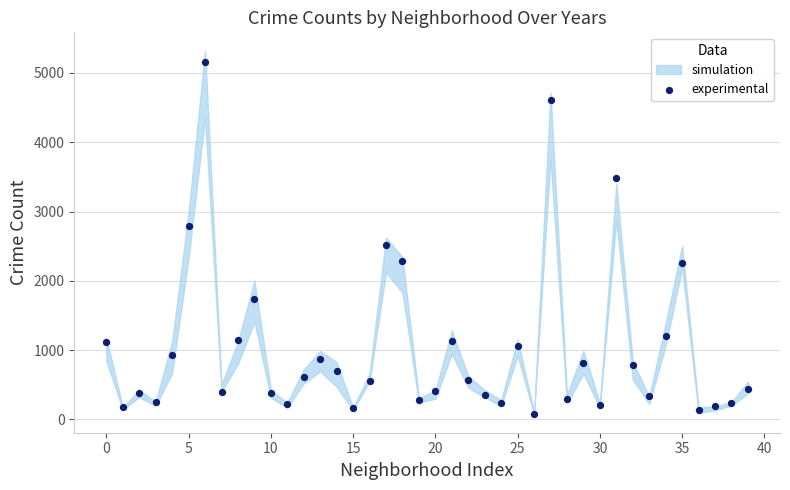

What is the range of Y values (max minus min)?

5087